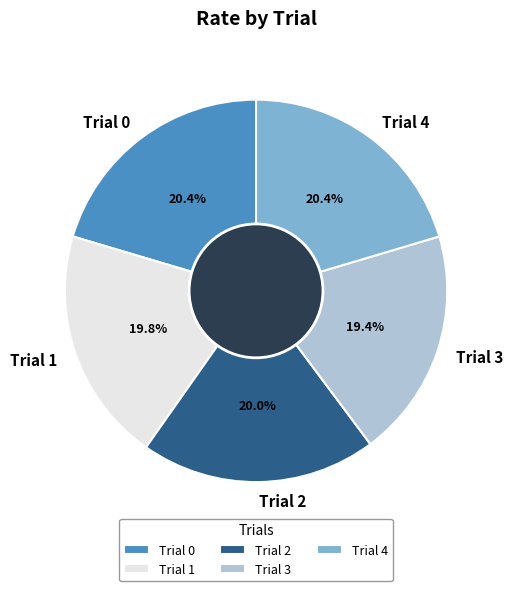

To the nearest percent, what is the combined percentage of Trial 2 and Trial 4?

40%